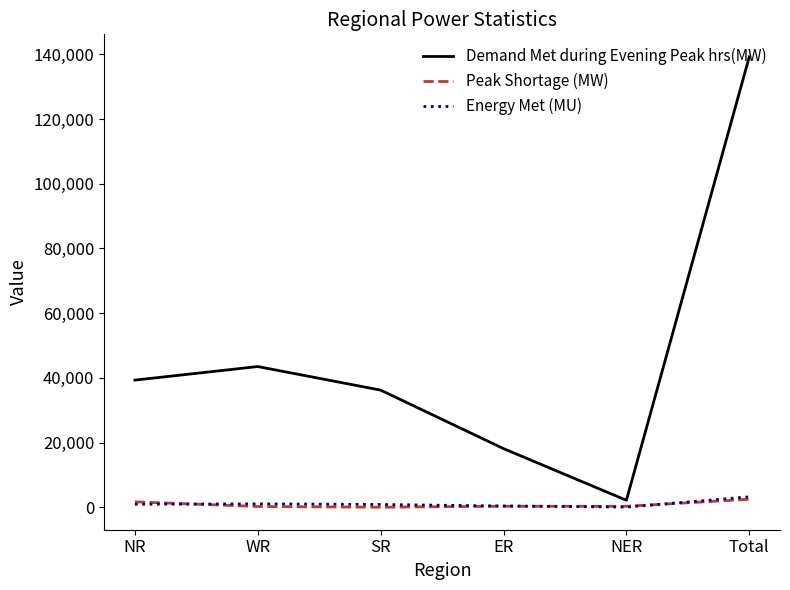

What are all the series names shown in the legend?

Demand Met during Evening Peak hrs(MW), Peak Shortage (MW), Energy Met (MU)